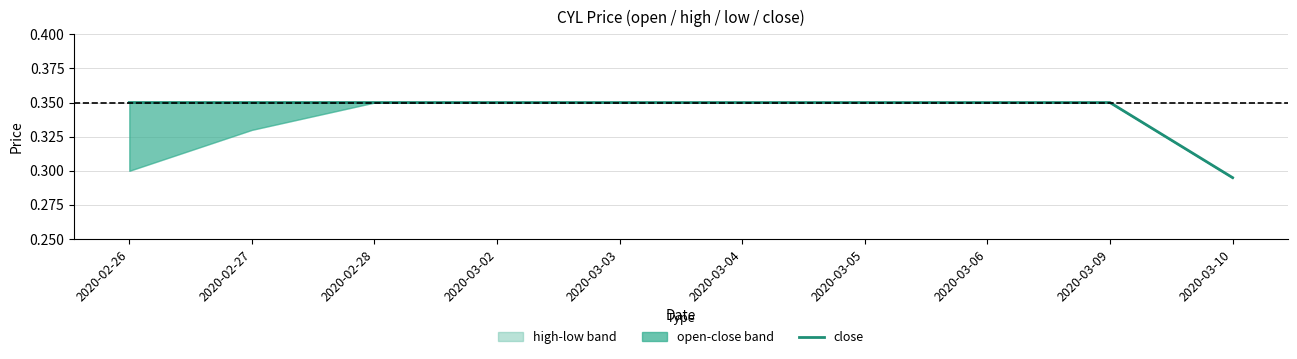

At which category does the chart reach its minimum across all series?

2020-03-10